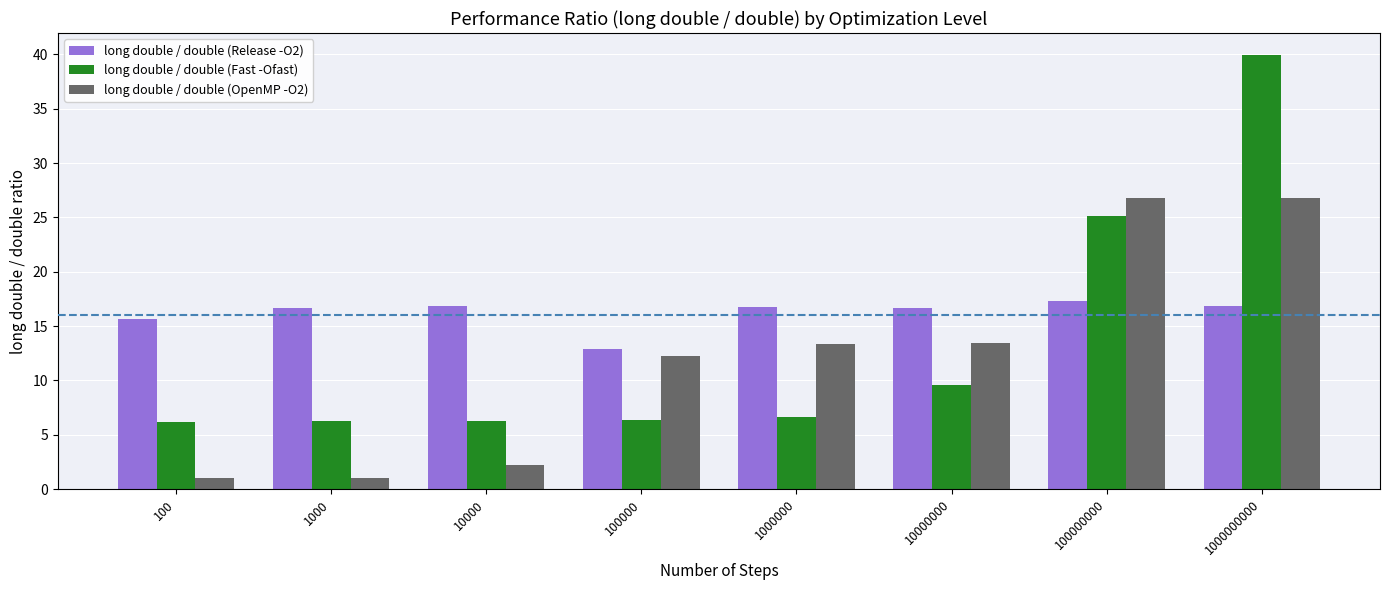

Does the chart contain stacked bars?

No